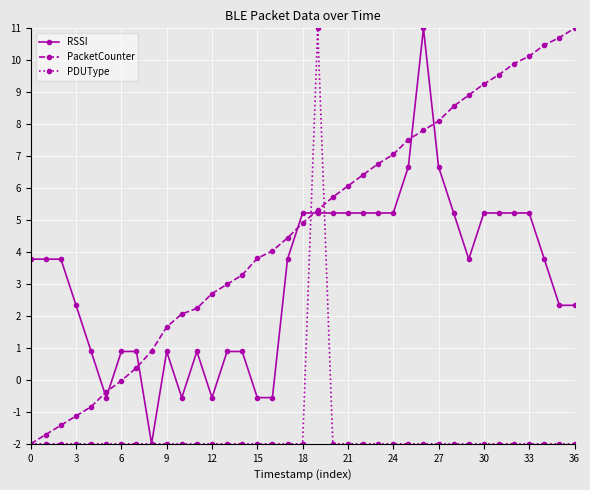

List the series in order of their overall mean, highest first.

PacketCounter, RSSI, PDUType